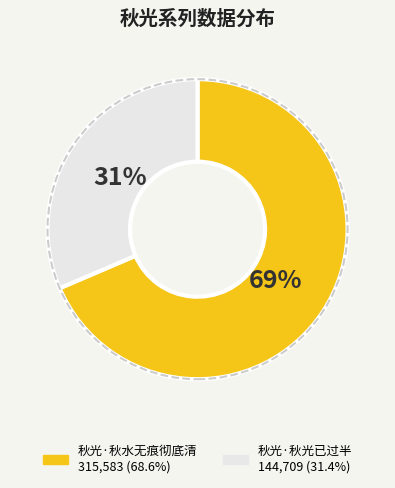

Approximately how many times larger is the value at 秋光·秋水无痕彻底清 compared to 秋光·秋光已过半?

2.2